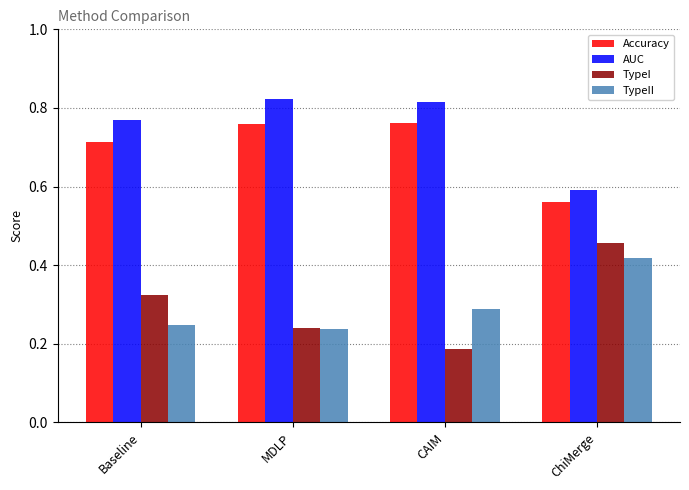

What is the sum of all TypeII values?

1.2